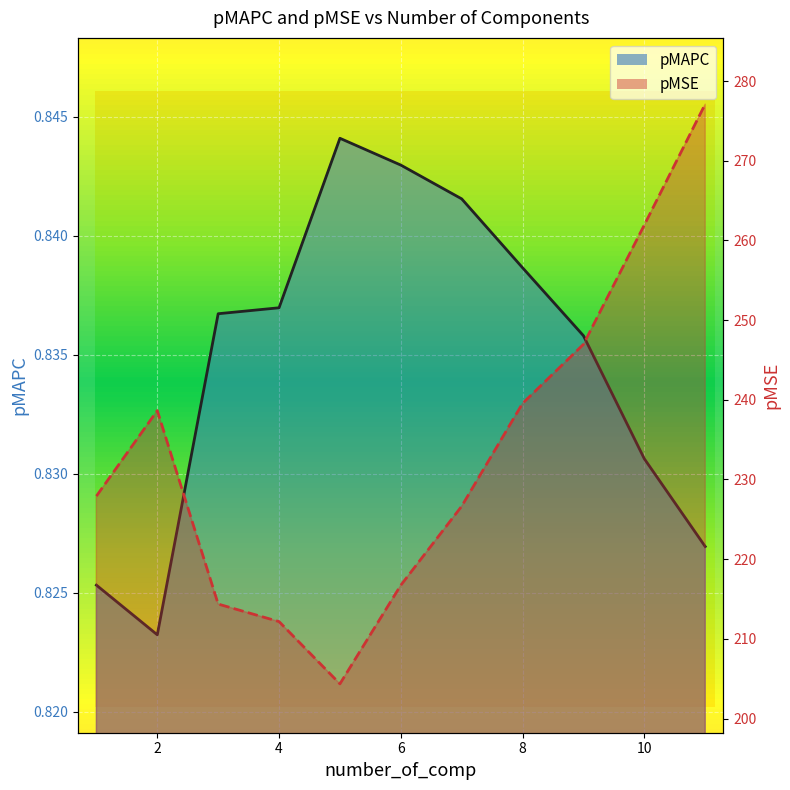

Which series has the largest range (max minus min)?

pMSE line